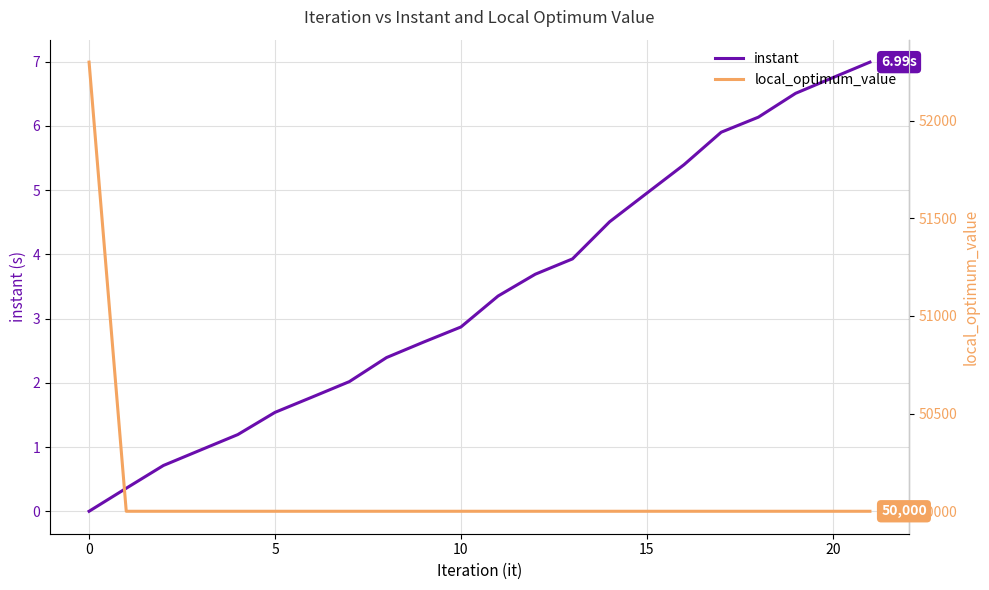

True or false: instant and local_optimum_value cross at least once.

False